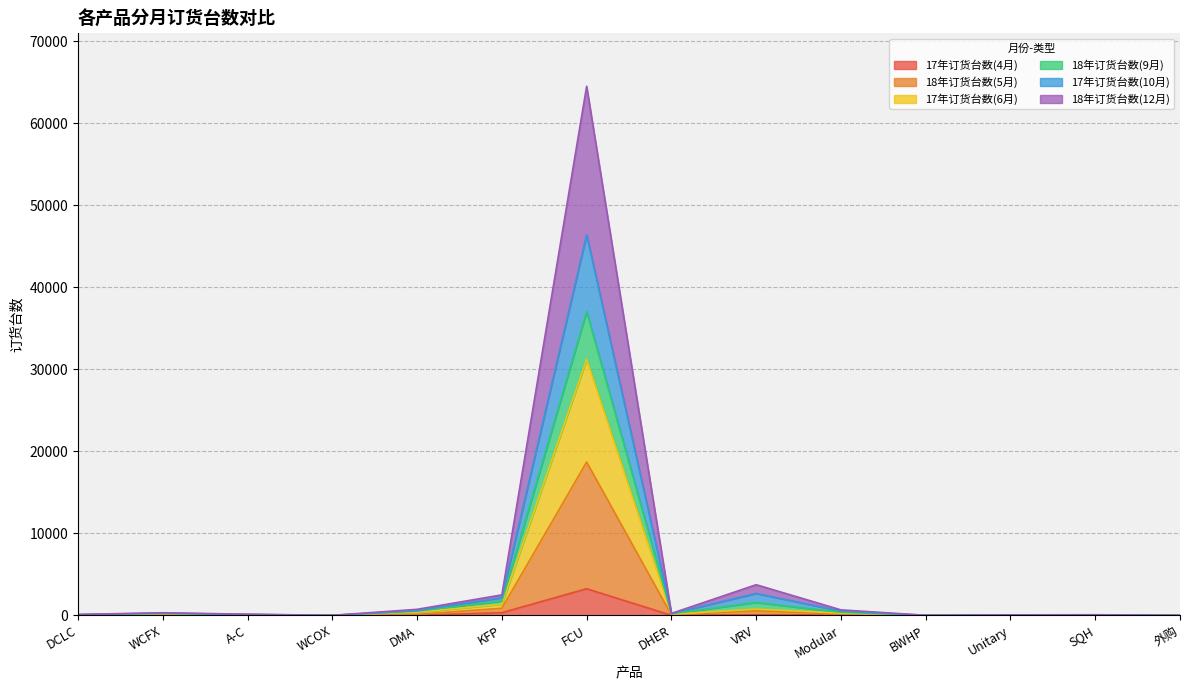

True or false: 17年订货台数(6月) and 18年订货台数(12月) intersect in this chart.

False